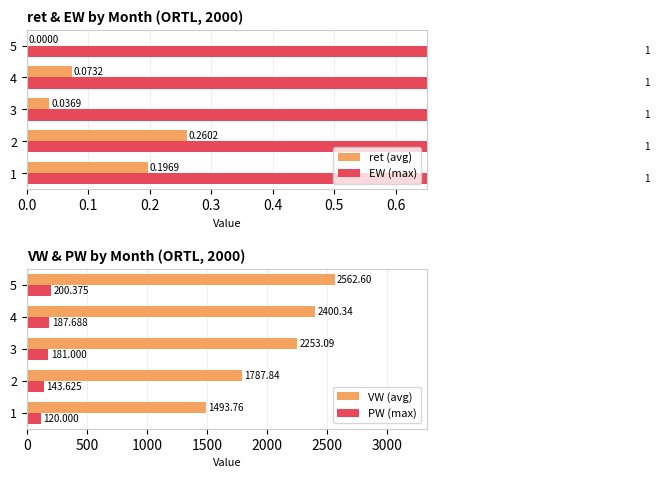

What are all the series names shown in the legend?

ret (avg), EW (max), VW (avg), PW (max)